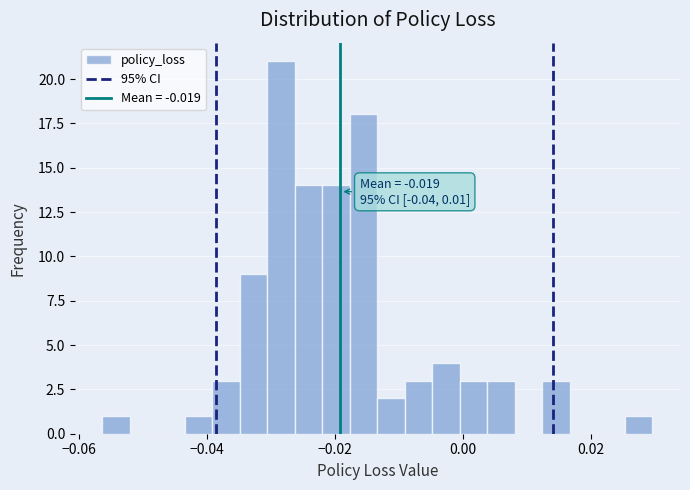

Read against the x-axis, roughly where is the centre of the tallest bar?

-0.028